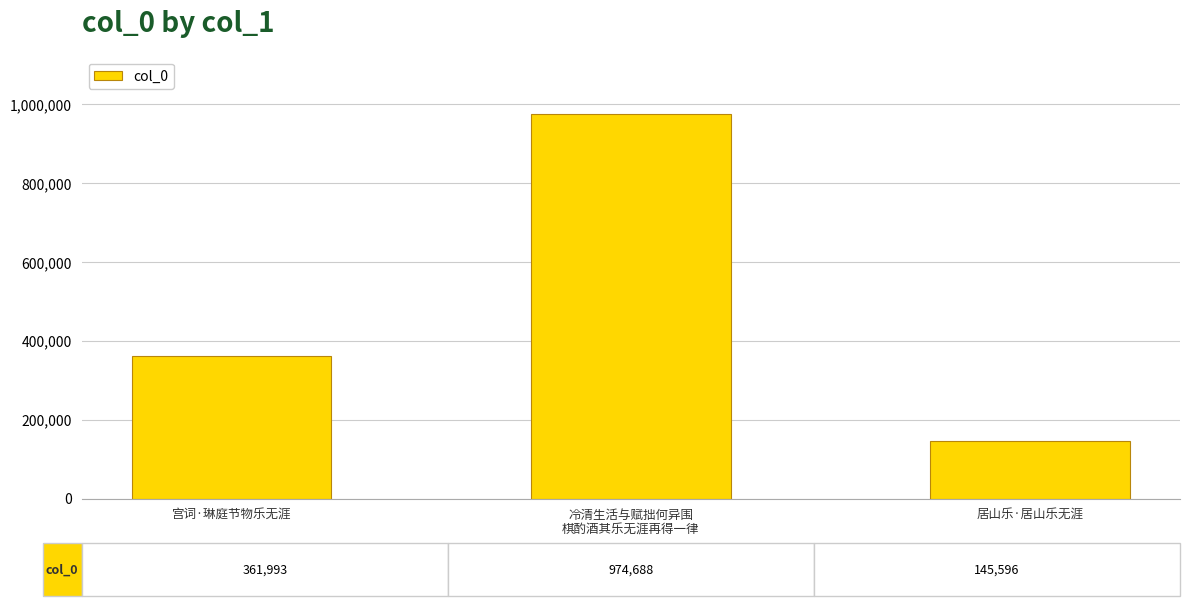

Does the chart contain stacked bars?

No